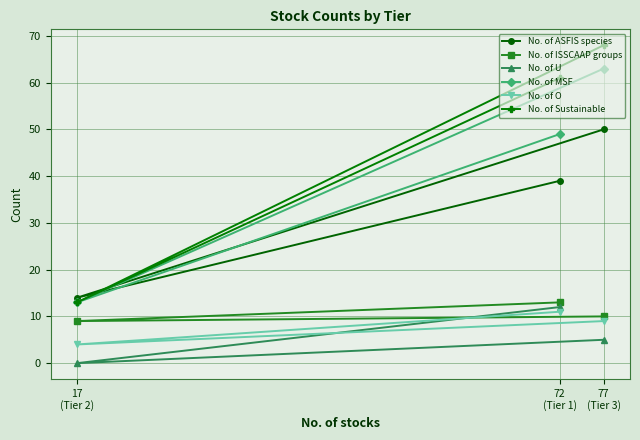

Is the value of No. of Sustainable at 17
(Tier 2) greater than the value of No. of ISSCAAP groups at 72
(Tier 1)?

No